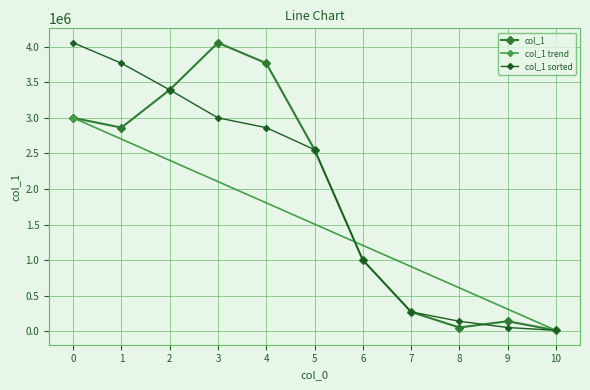

What is the sum of all values?

21112125.0